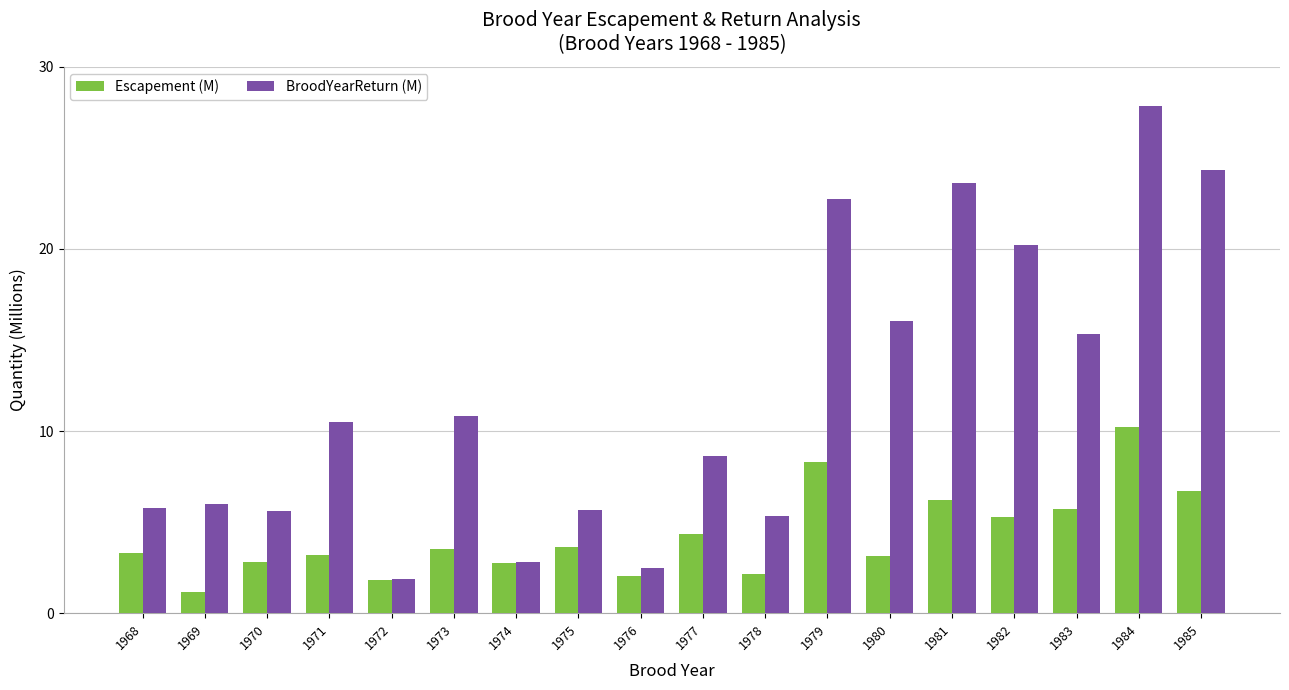

What is the average value of the Escapement (M) series?

4.2